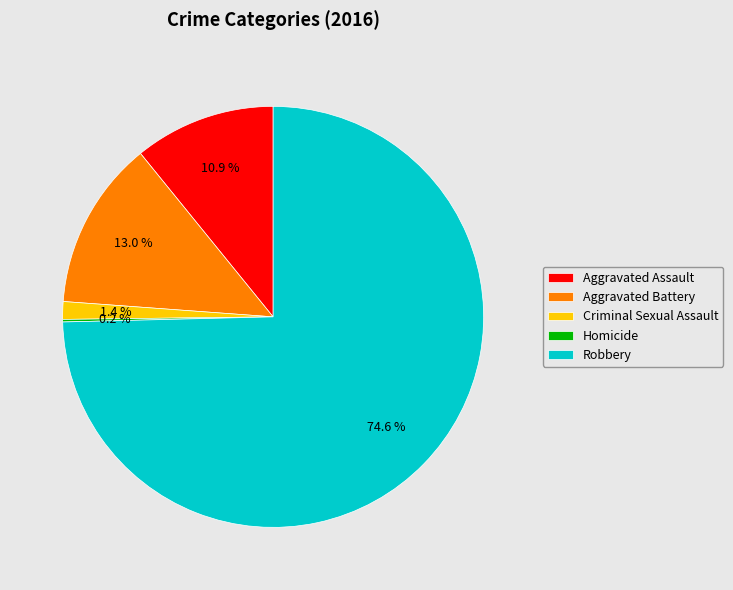

Is there any slice that represents more than half of the pie?

Yes